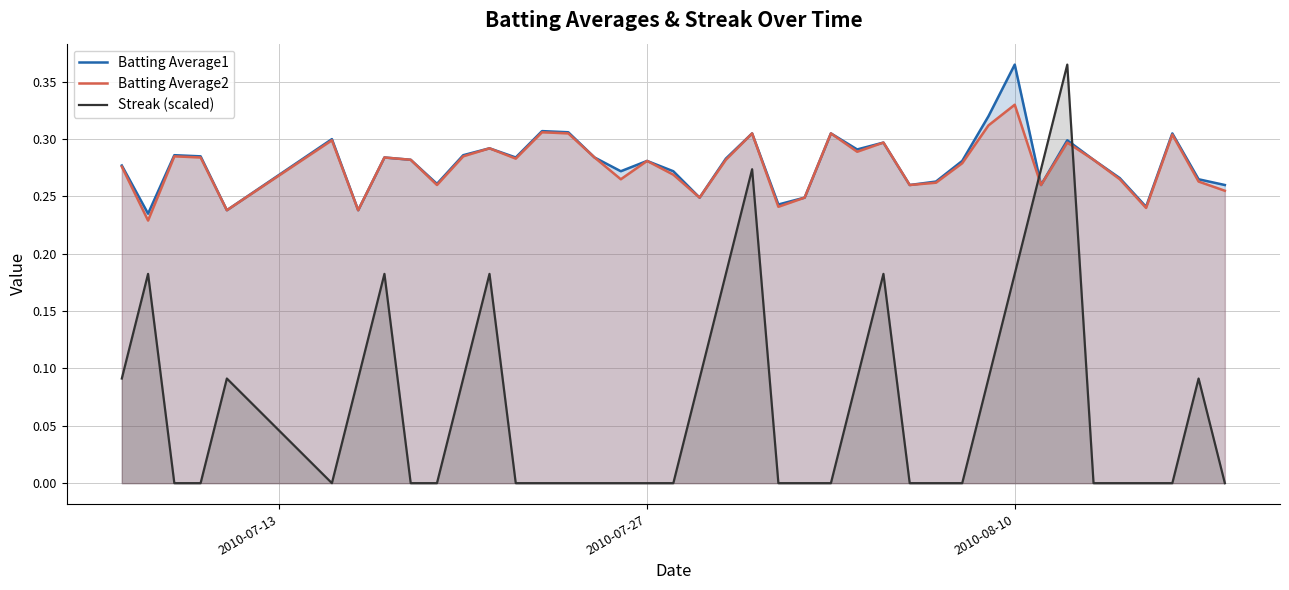

How many intersections are there between Streak (scaled) and Batting Average1?

2